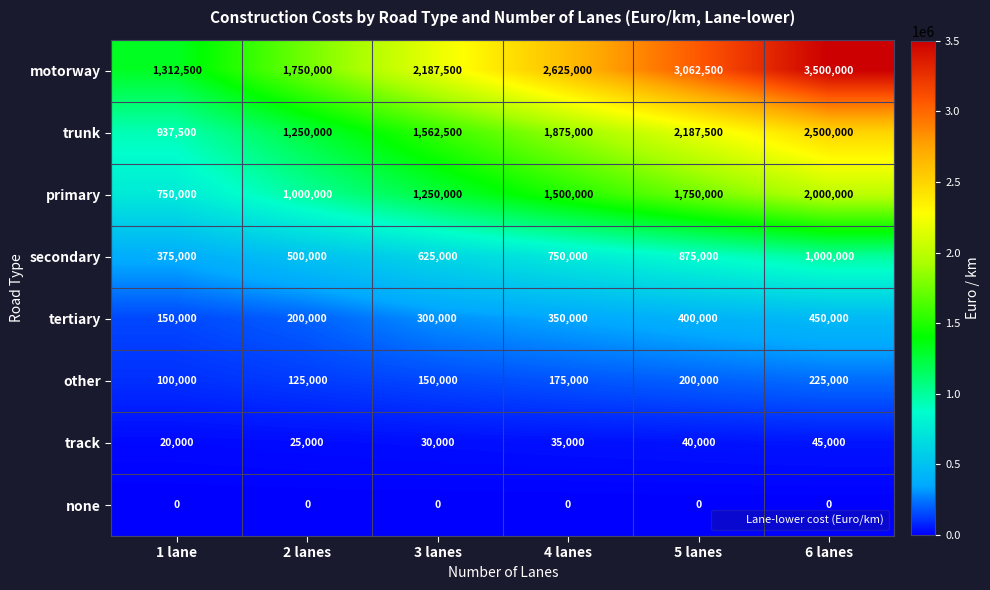

Rank the series at 6 lanes from highest to lowest value.

motorway, trunk, primary, secondary, tertiary, other, track, none